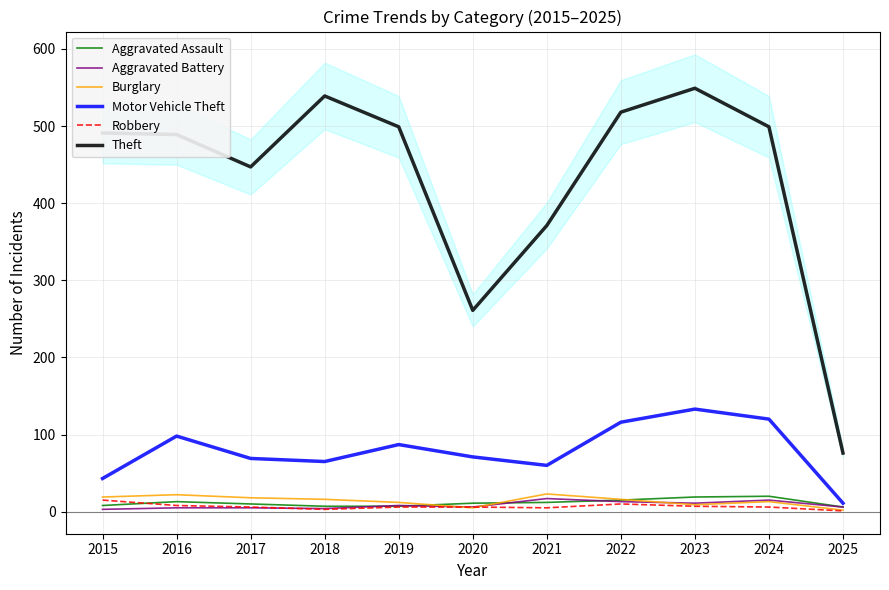

After their last crossing, which series has the higher values: Burglary or Robbery?

Burglary